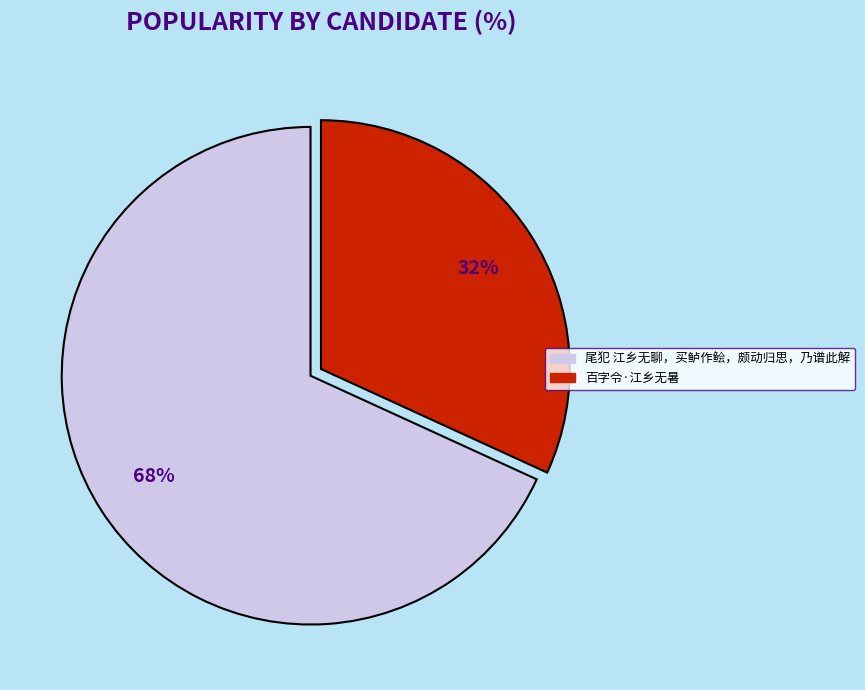

Count the number of slices in the pie.

2